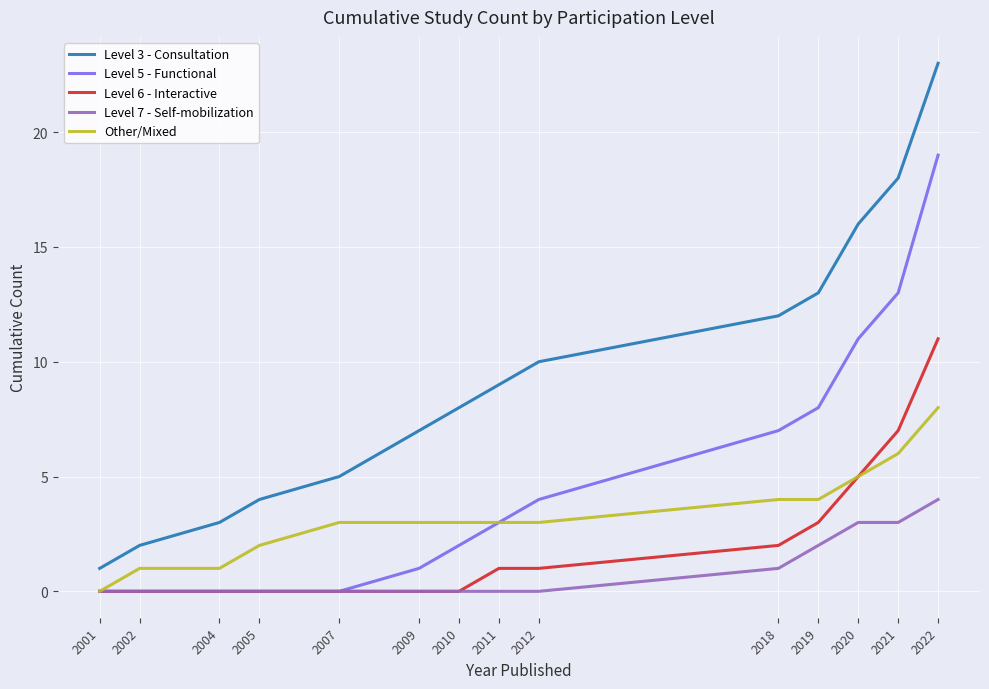

What is the difference between the Level 7 - Self-mobilization values at 2019 and 2020?

1